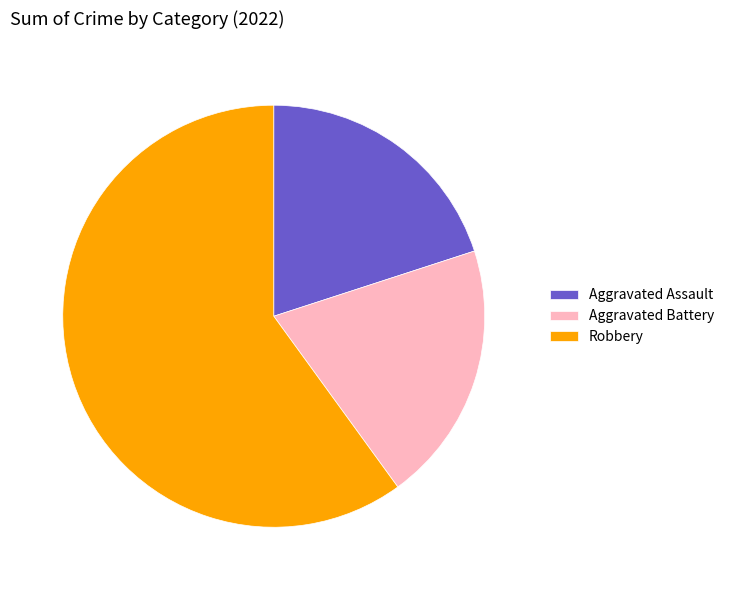

The Aggravated Battery slice represents 20% of the pie. True or false?

True